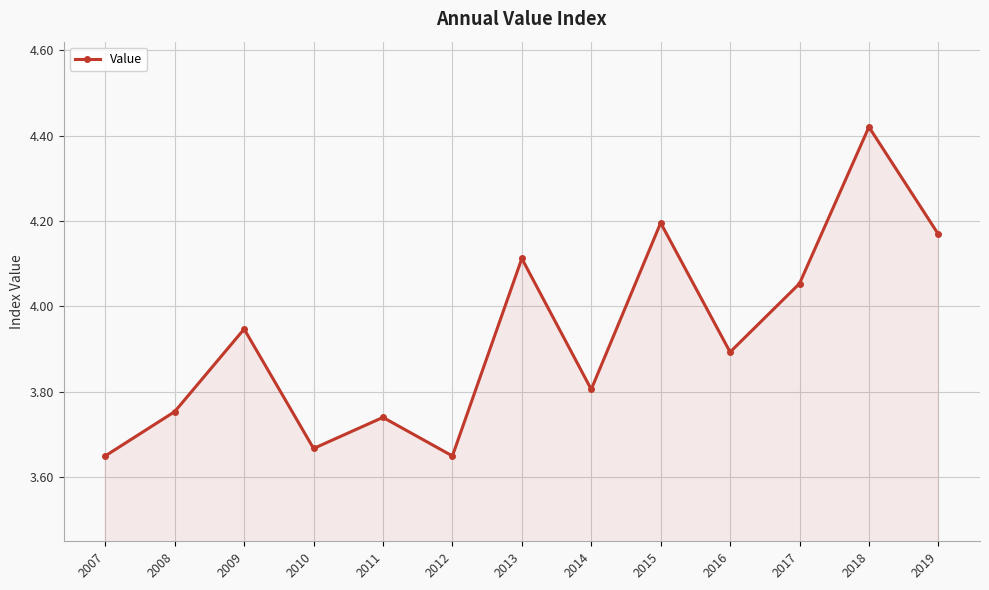

Does the chart display data point markers on the line(s)?

Yes